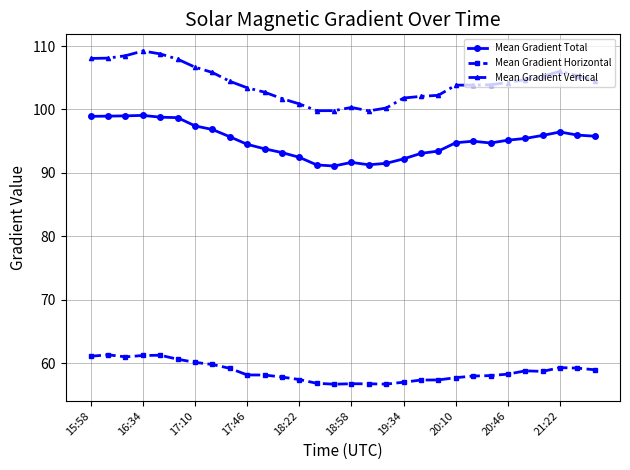

What are all the series names shown in the legend?

Mean Gradient Total, Mean Gradient Horizontal, Mean Gradient Vertical